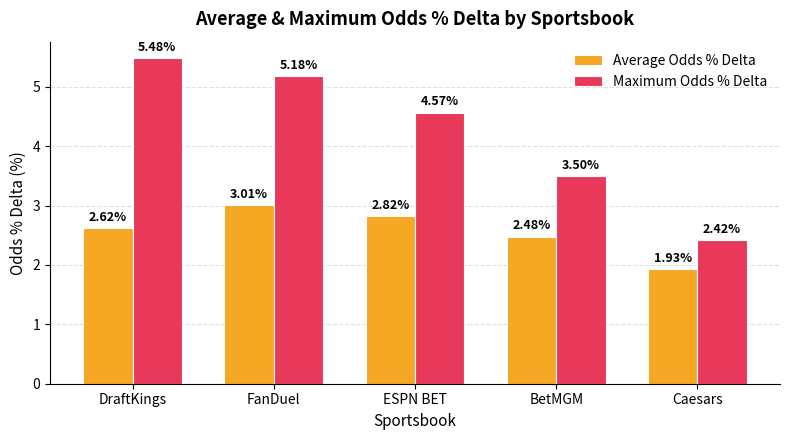

What are all the series names shown in the legend?

Average Odds % Delta, Maximum Odds % Delta